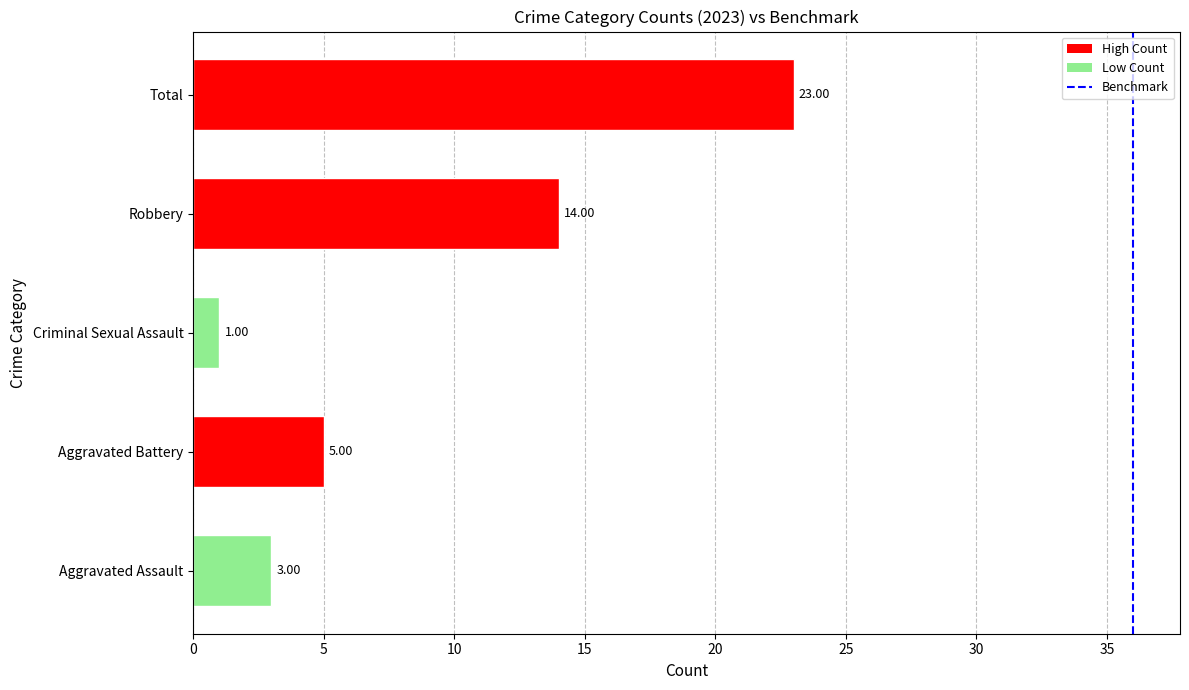

List the labels in order of value, smallest first.

Criminal Sexual Assault, Aggravated Assault, Aggravated Battery, Robbery, Total